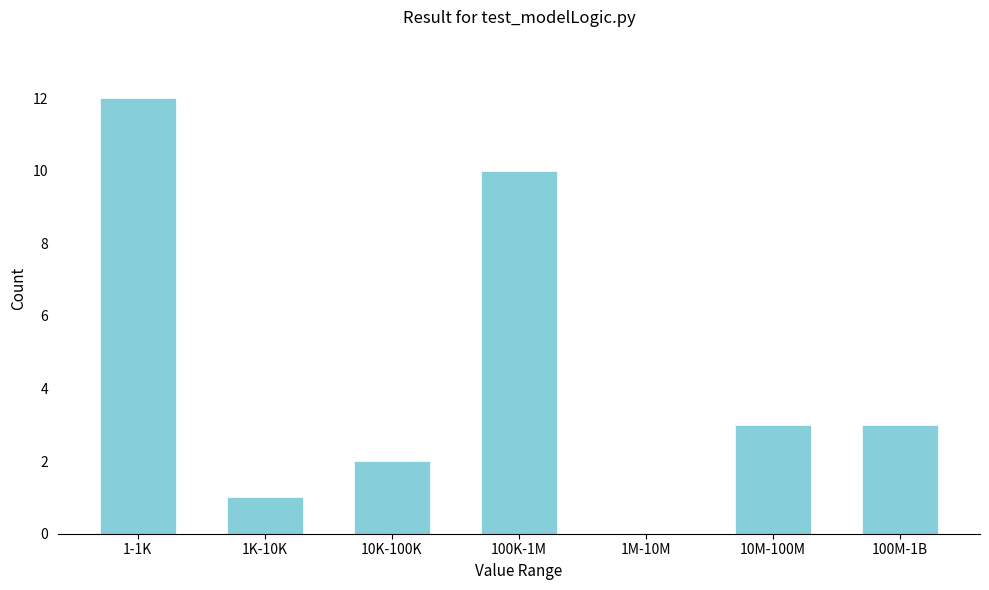

Reading left to right, list all the values displayed in this chart.

1-1K=12	1K-10K=1	10K-100K=2	100K-1M=10	1M-10M=0	10M-100M=3	100M-1B=3